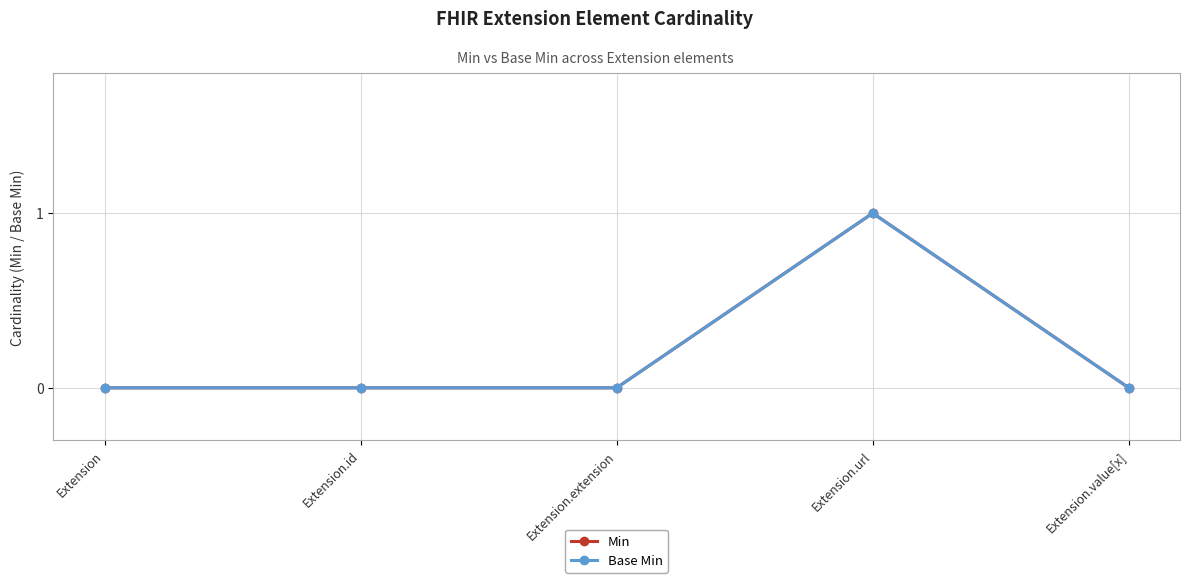

Count the Base Min values in the range 0 to 1.

5